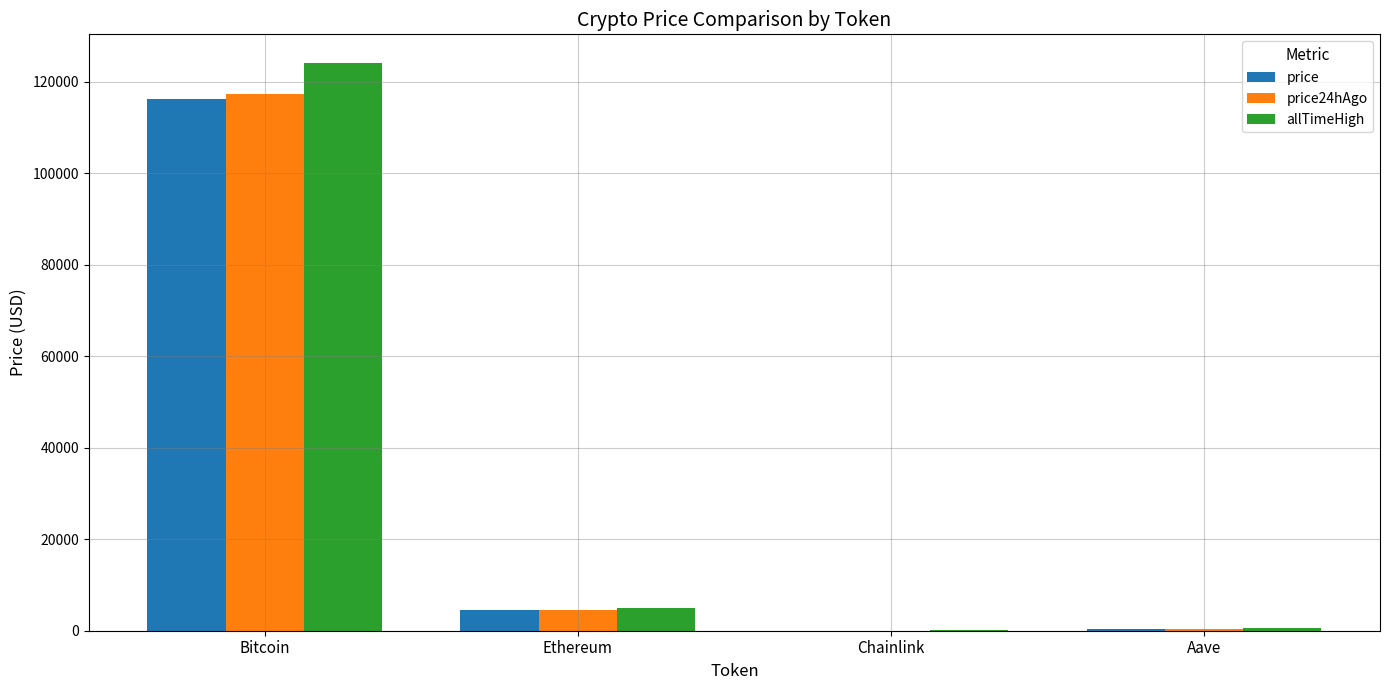

Which category has the highest value in the allTimeHigh series?

Bitcoin